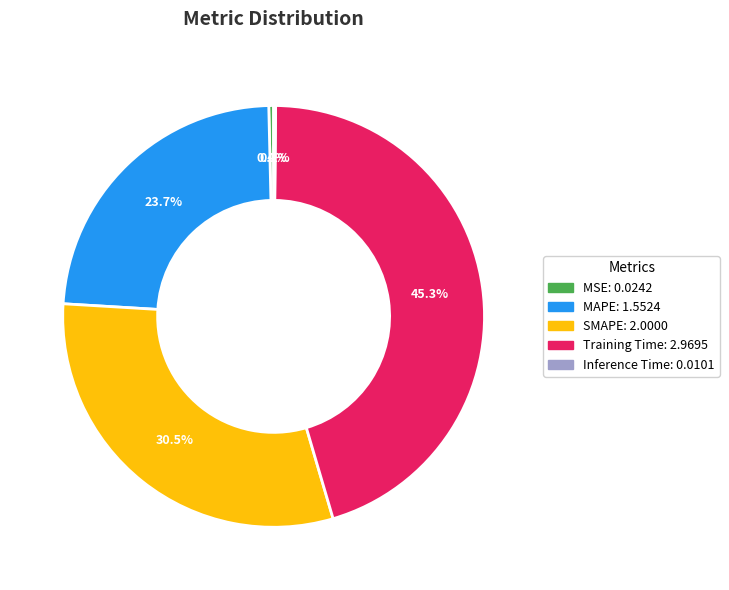

Which has a higher value, MSE or MAPE?

MAPE